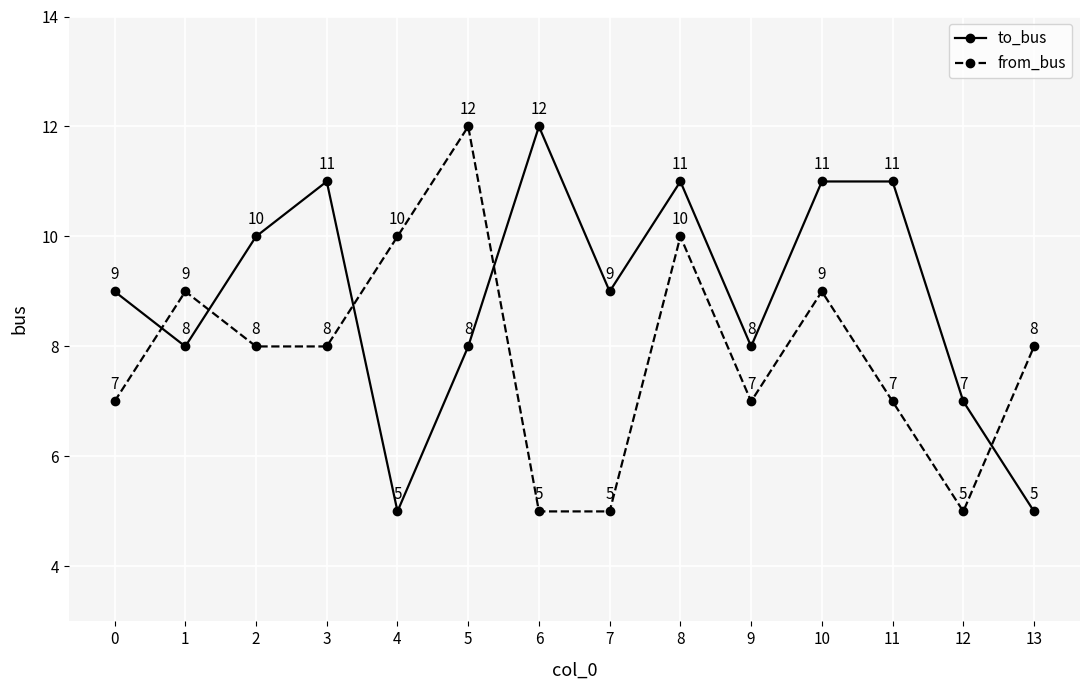

Where does the from_bus series first go above 8?

1